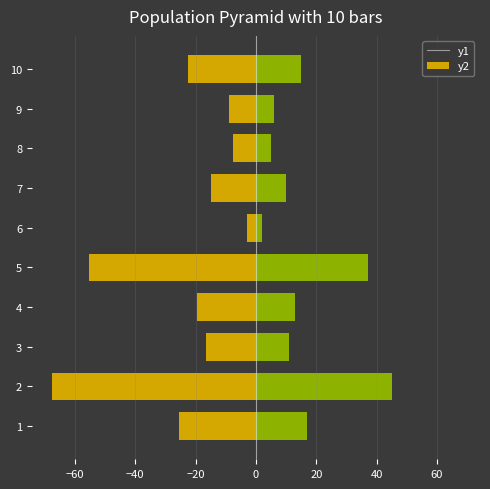

The Area (ha) series shows -81.0 at 5. True or false?

False